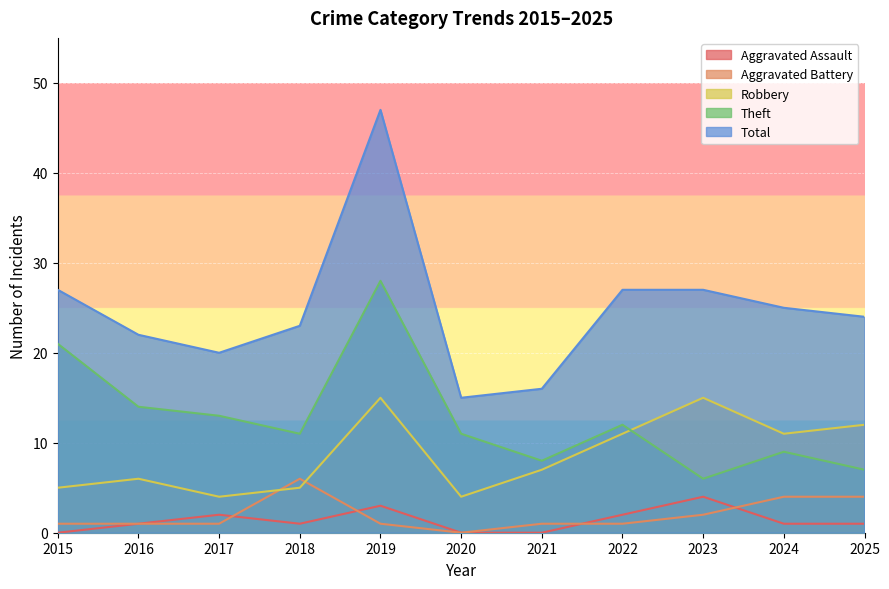

At how many categories does at least one series exceed 27?

1